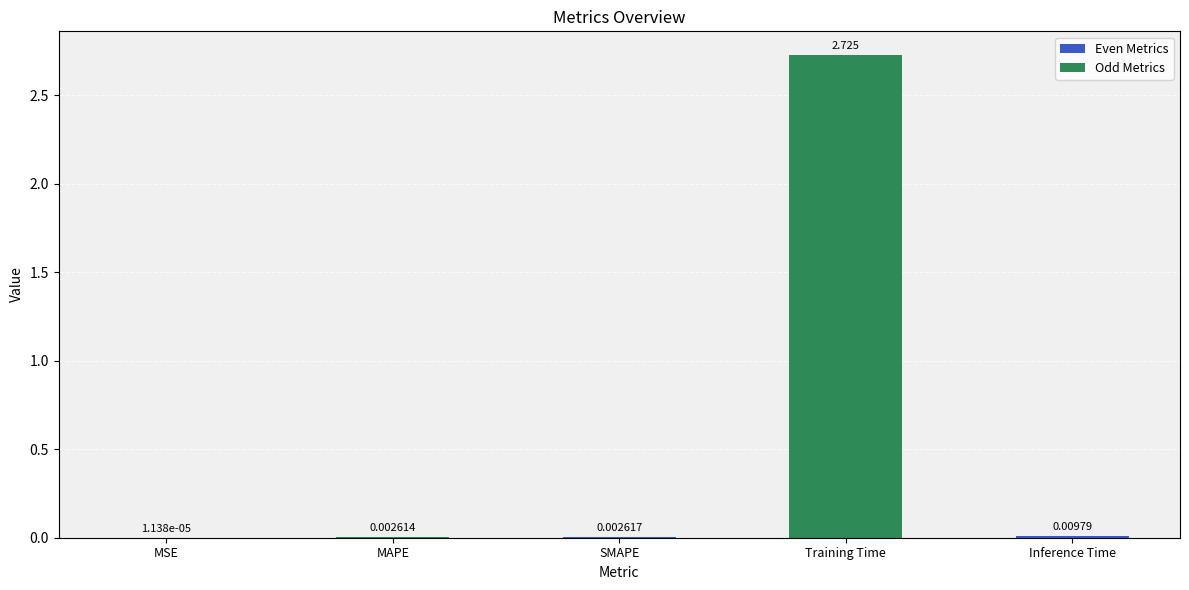

Which has a higher value, Inference Time or Training Time?

Training Time